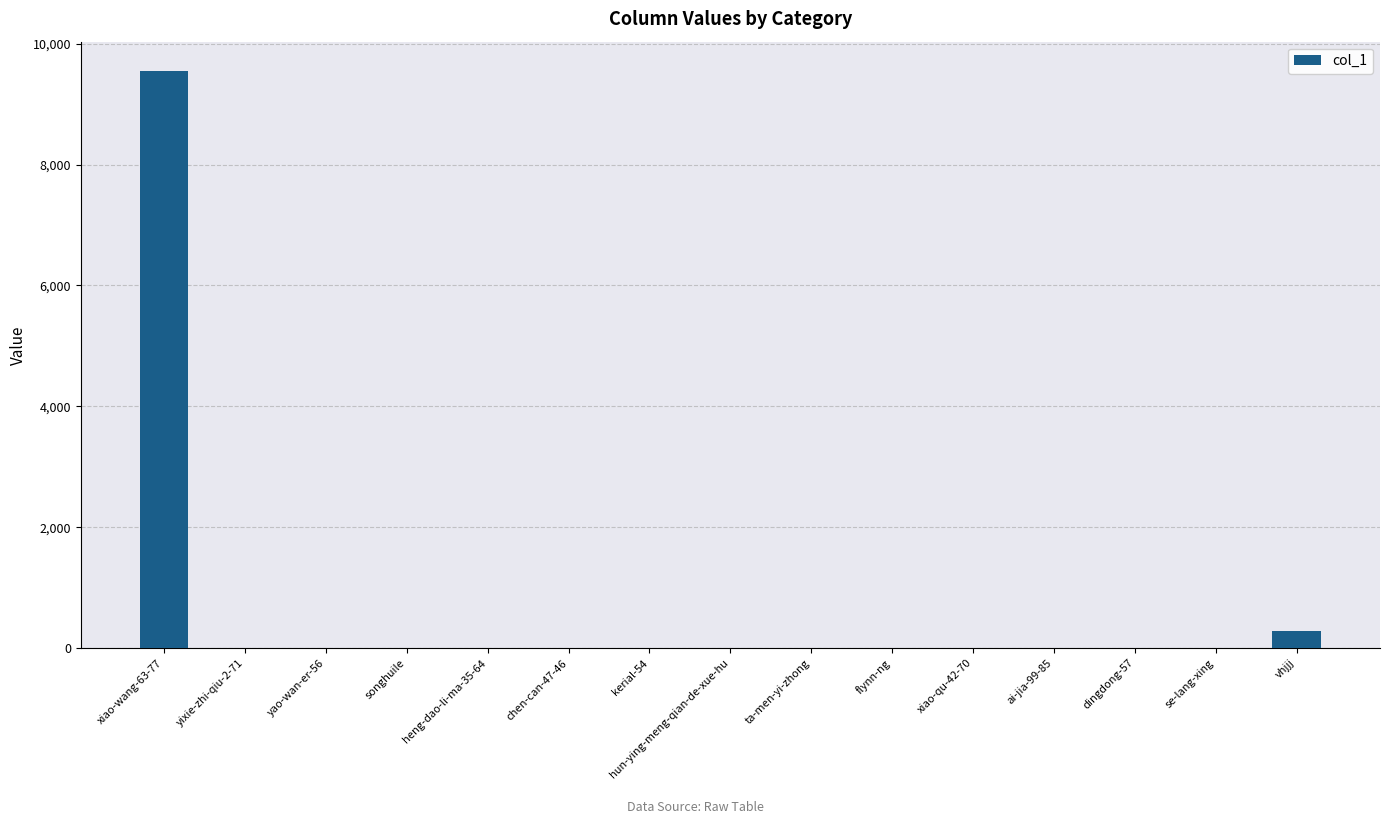

Is it true that the value at xiao-wang-63-77 is 9556?

True